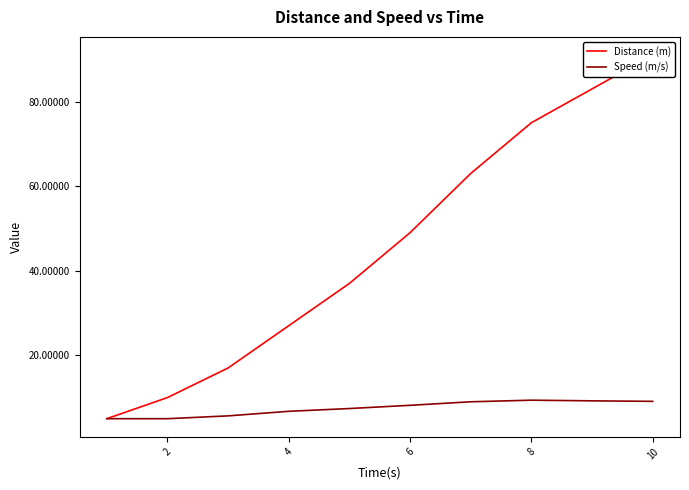

Is it true that Speed (m/s) equals 9.1 at 10?

True